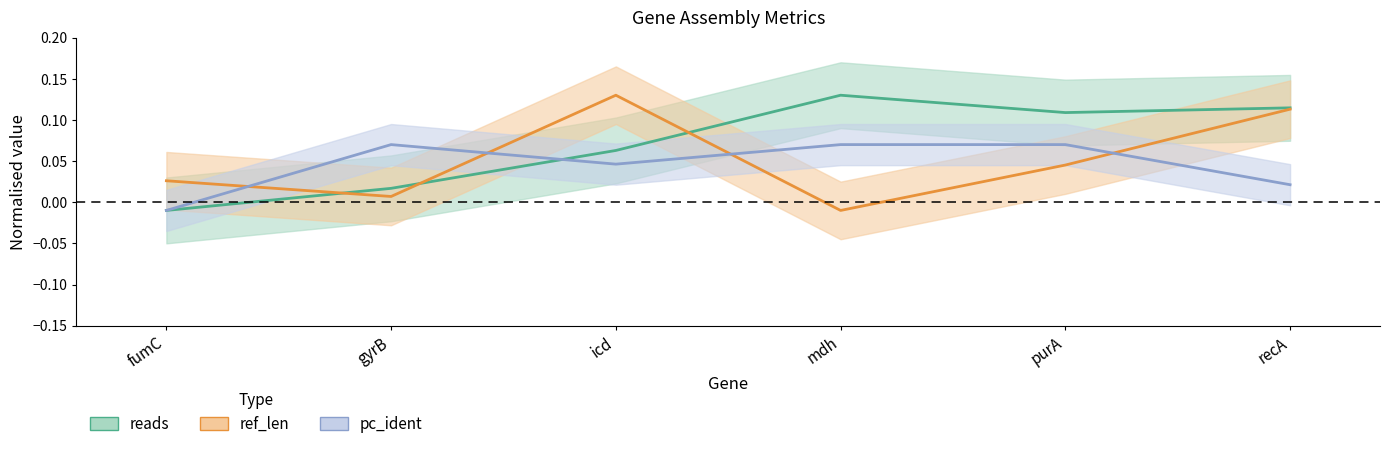

What is the difference between the highest and lowest values at gyrB?

0.1